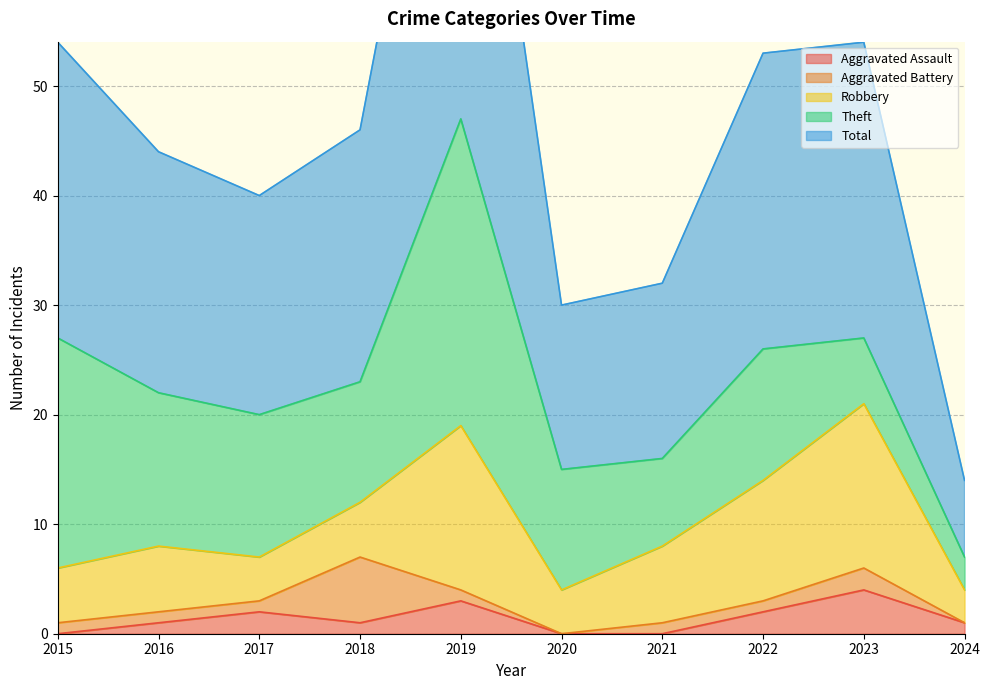

What is the difference between the maximum and minimum values in the Aggravated Assault series?

4